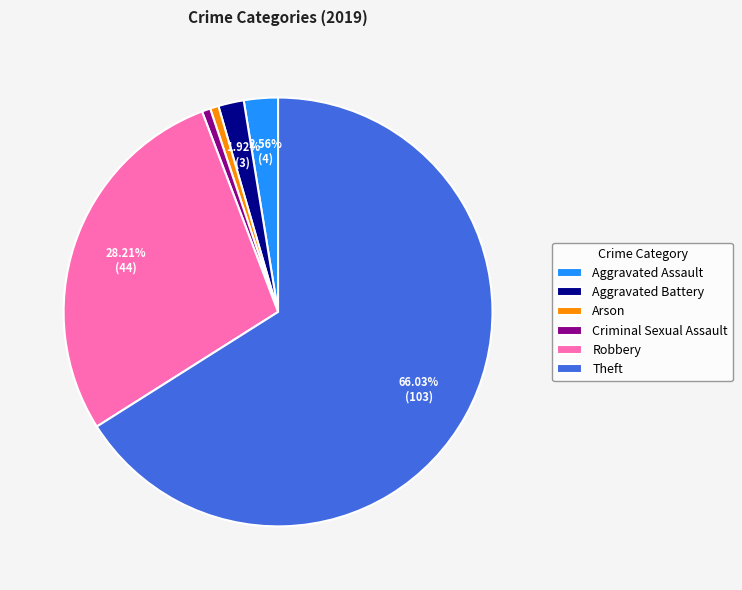

What is the largest slice in the pie chart?

Theft